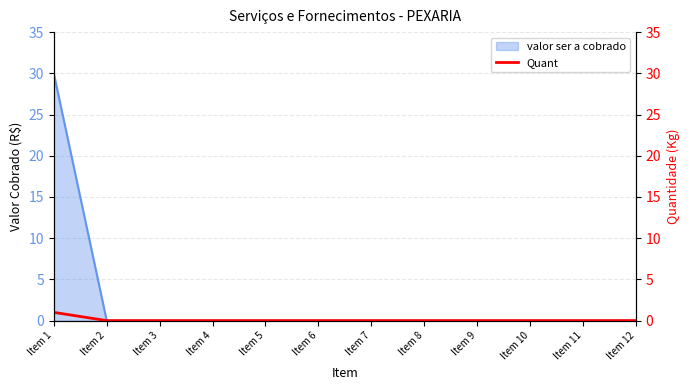

How many positive values are there?

1